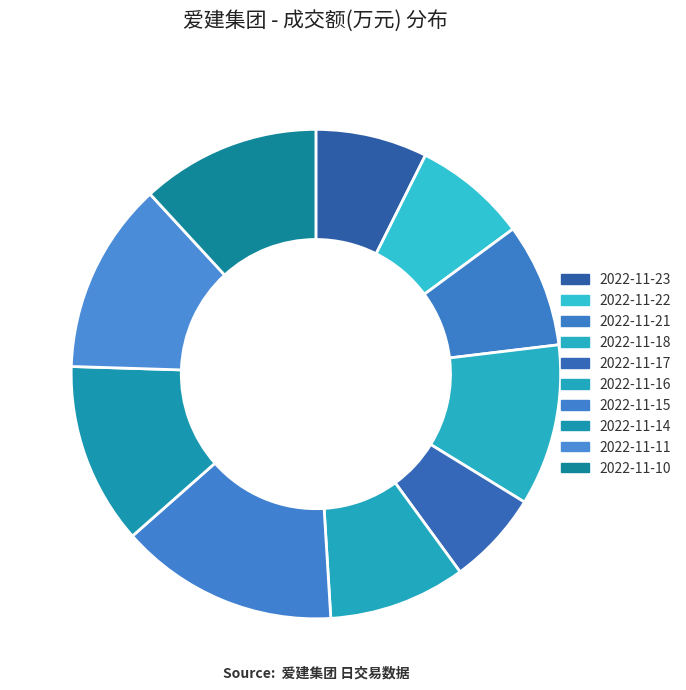

To the nearest percent, what is the difference between the 2022-11-18 and 2022-11-15 slice percentages?

4%